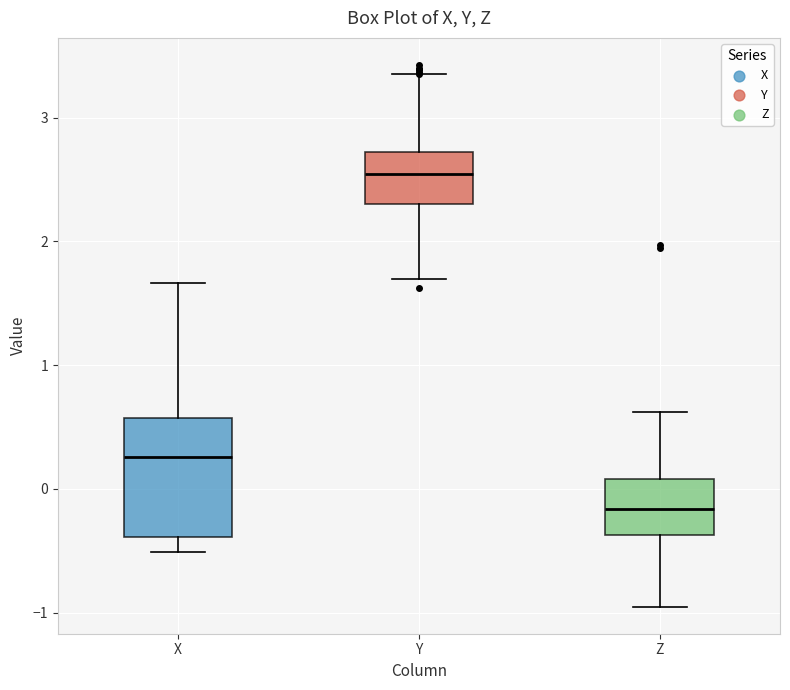

Where does the median line of the box for X sit on the y-axis? The values are not printed on the chart, so give them approximately, as read against the axis.

0.3